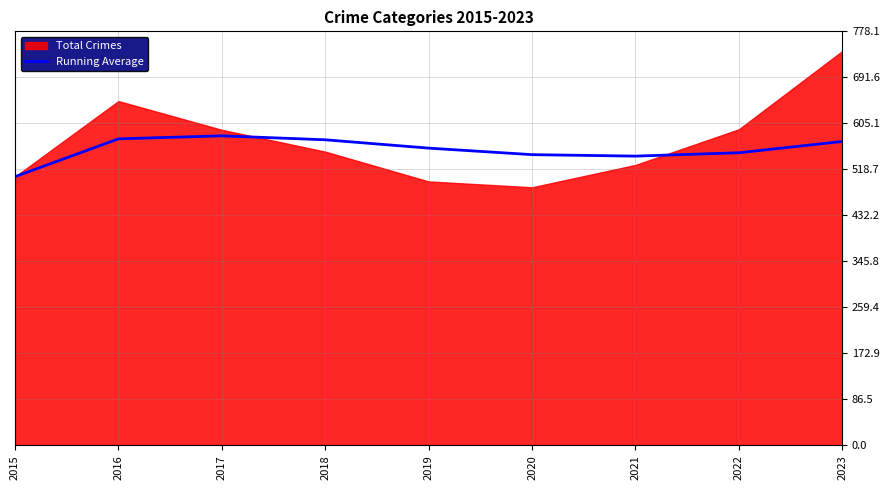

At which label does the data first exceed 558?

2016